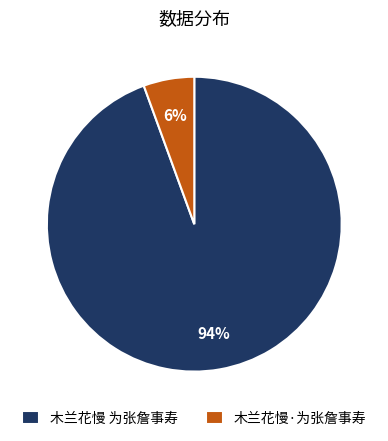

To the nearest percent, what is the combined percentage of 木兰花慢 为张詹事寿 and 木兰花慢·为张詹事寿?

100%